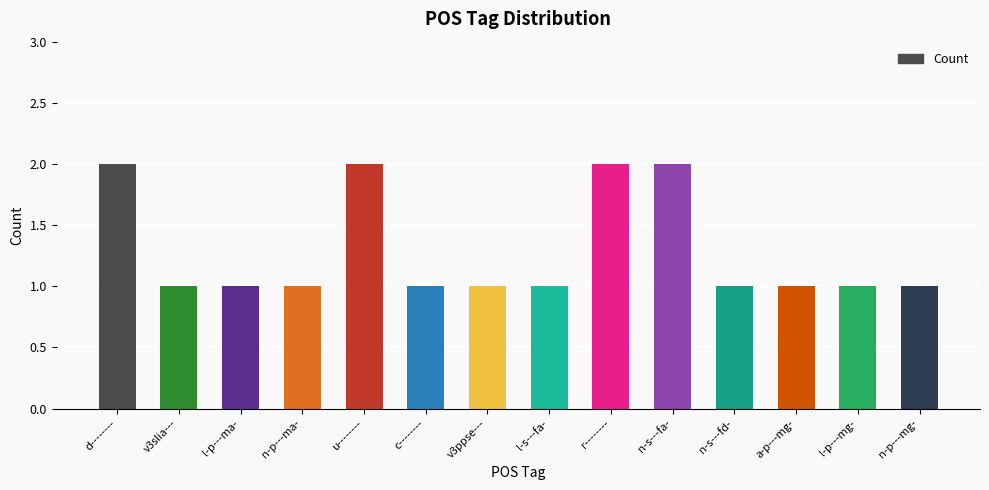

What is the sum of all values?

18